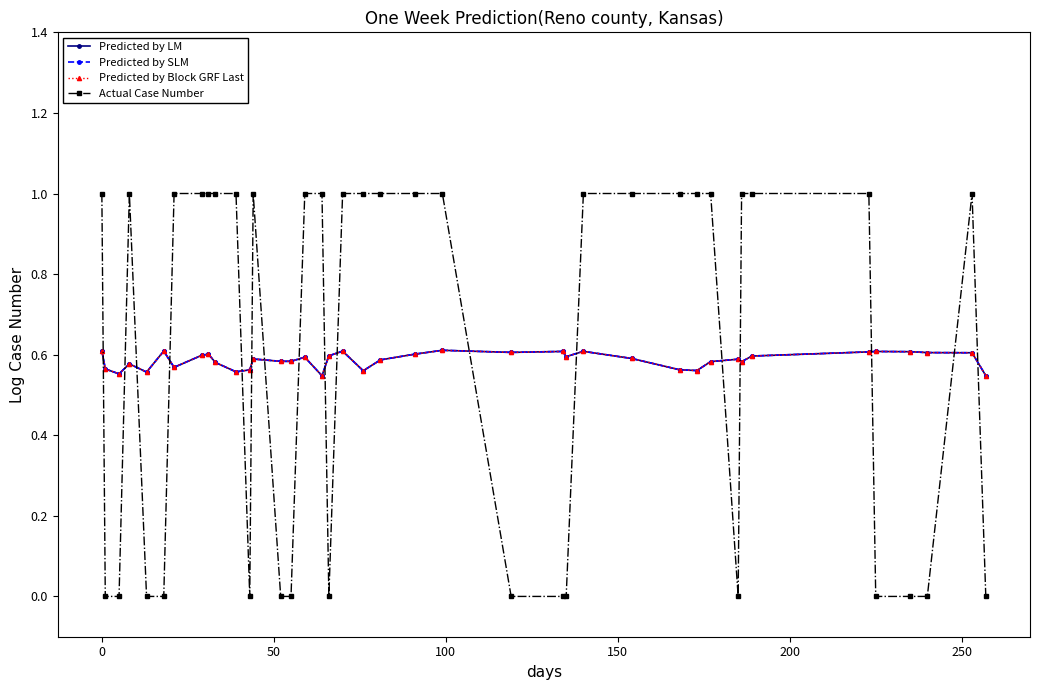

True or false: Actual Case Number and Predicted by LM intersect in this chart.

True